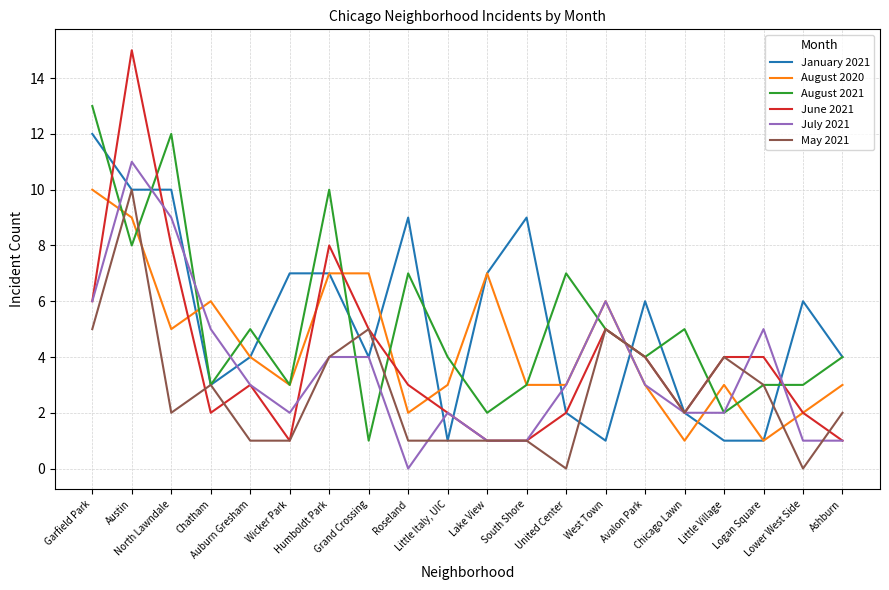

How many lines are shown in the chart?

6